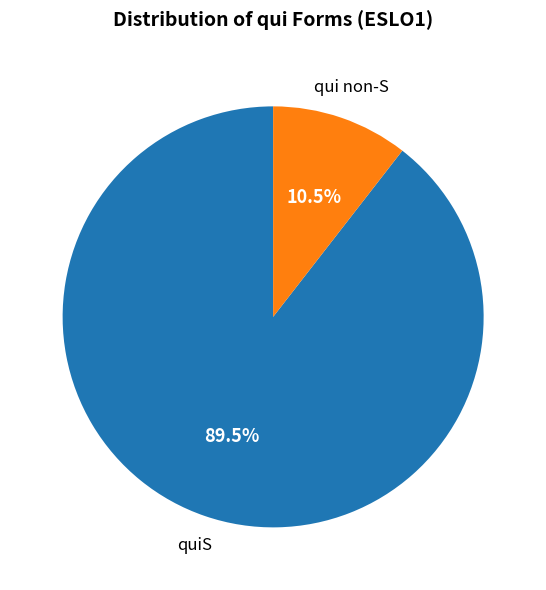

Is there any slice that represents more than half of the pie?

Yes